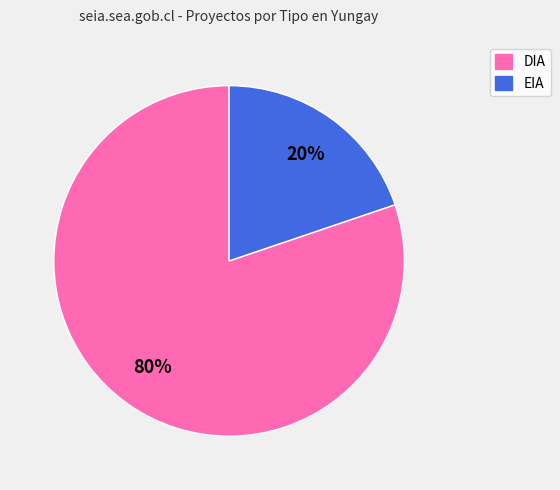

How many segments does this pie chart have?

2